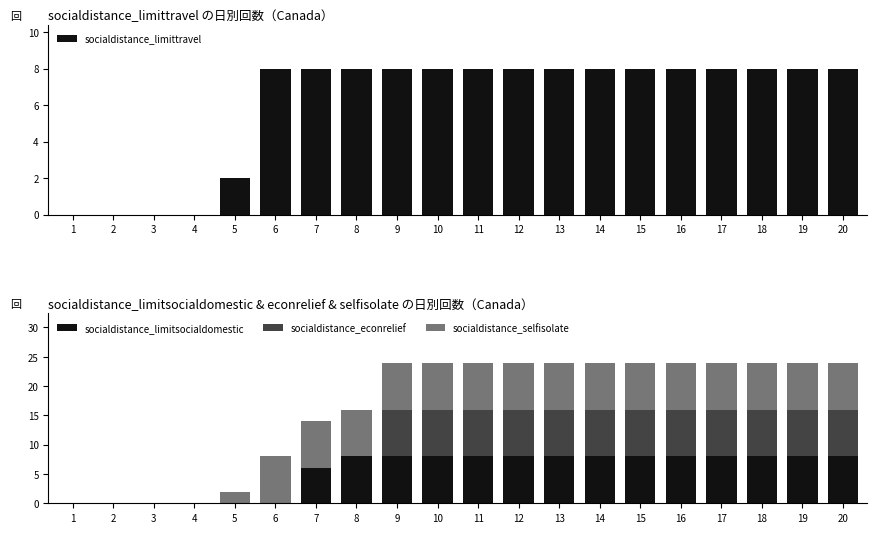

What is the sum of the socialdistance_econrelief values at 14 and 19?

16